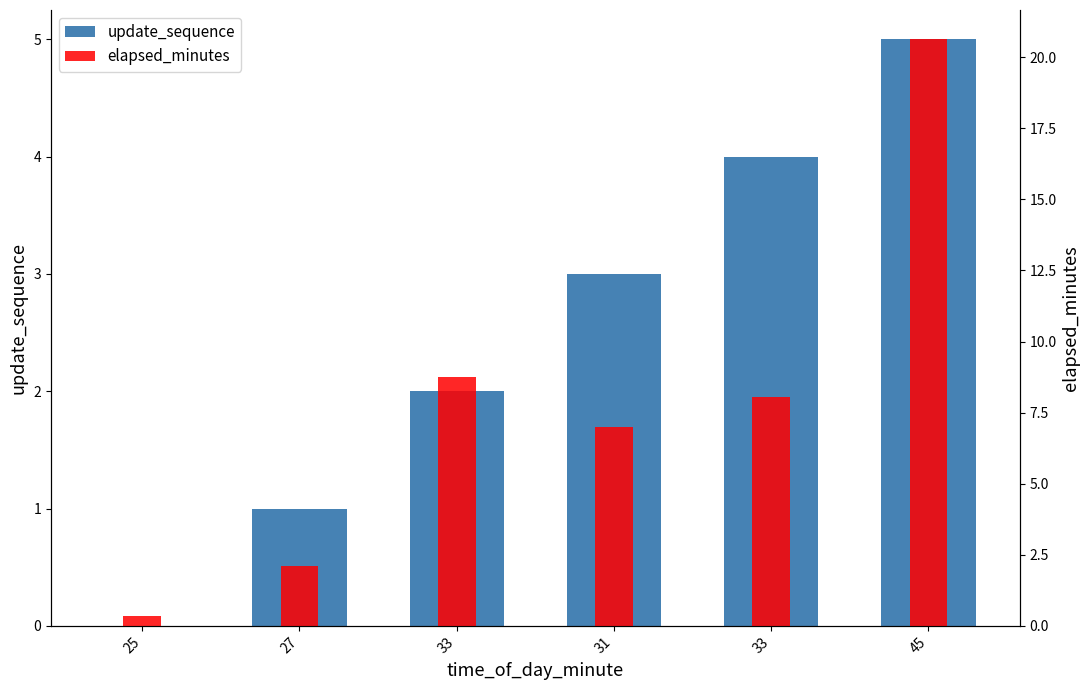

How many distinct data groups are displayed?

2